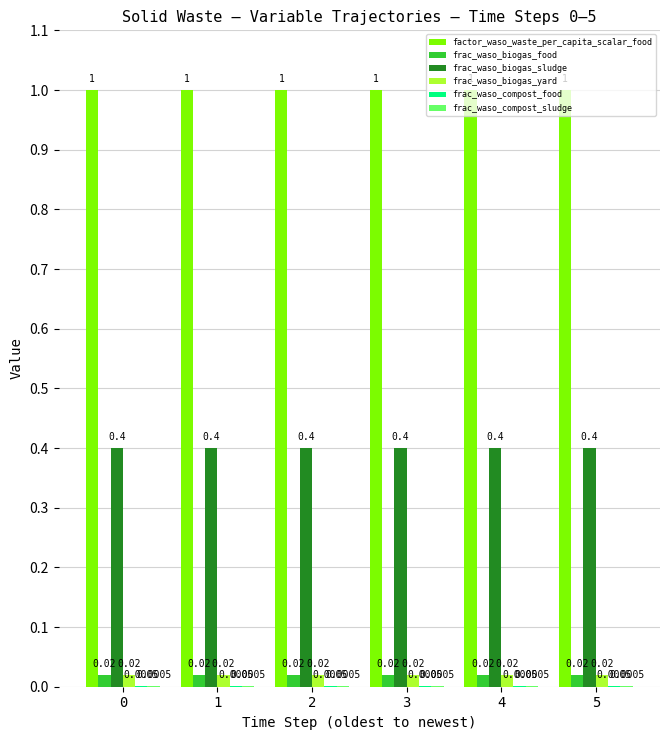

Which series has the largest total across all categories?

factor_waso_waste_per_capita_scalar_food